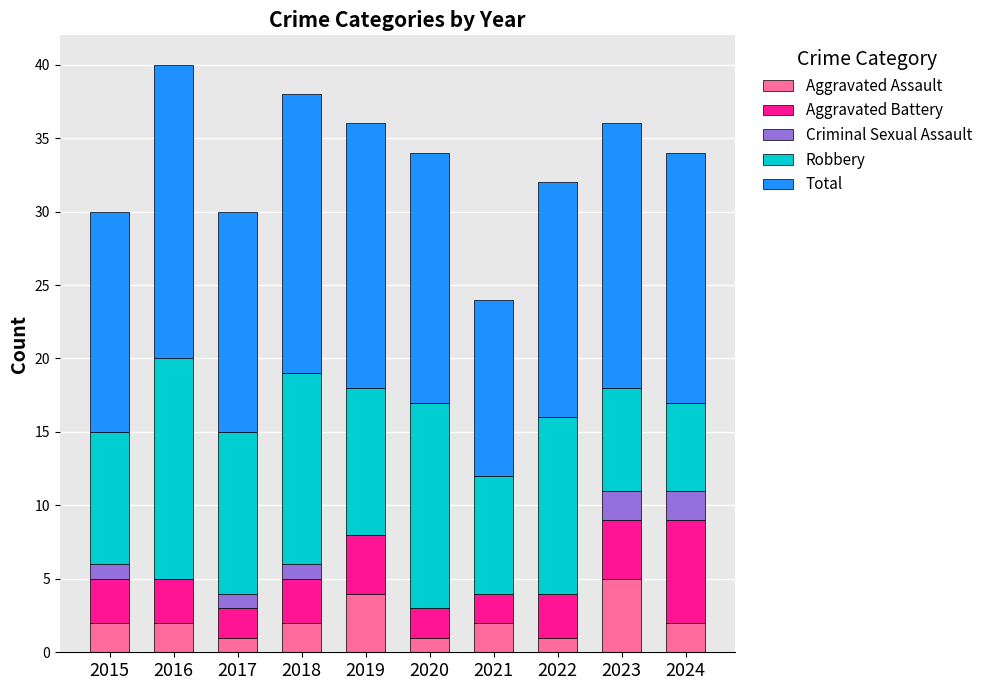

Which category has the highest value in the Aggravated Assault series?

2023